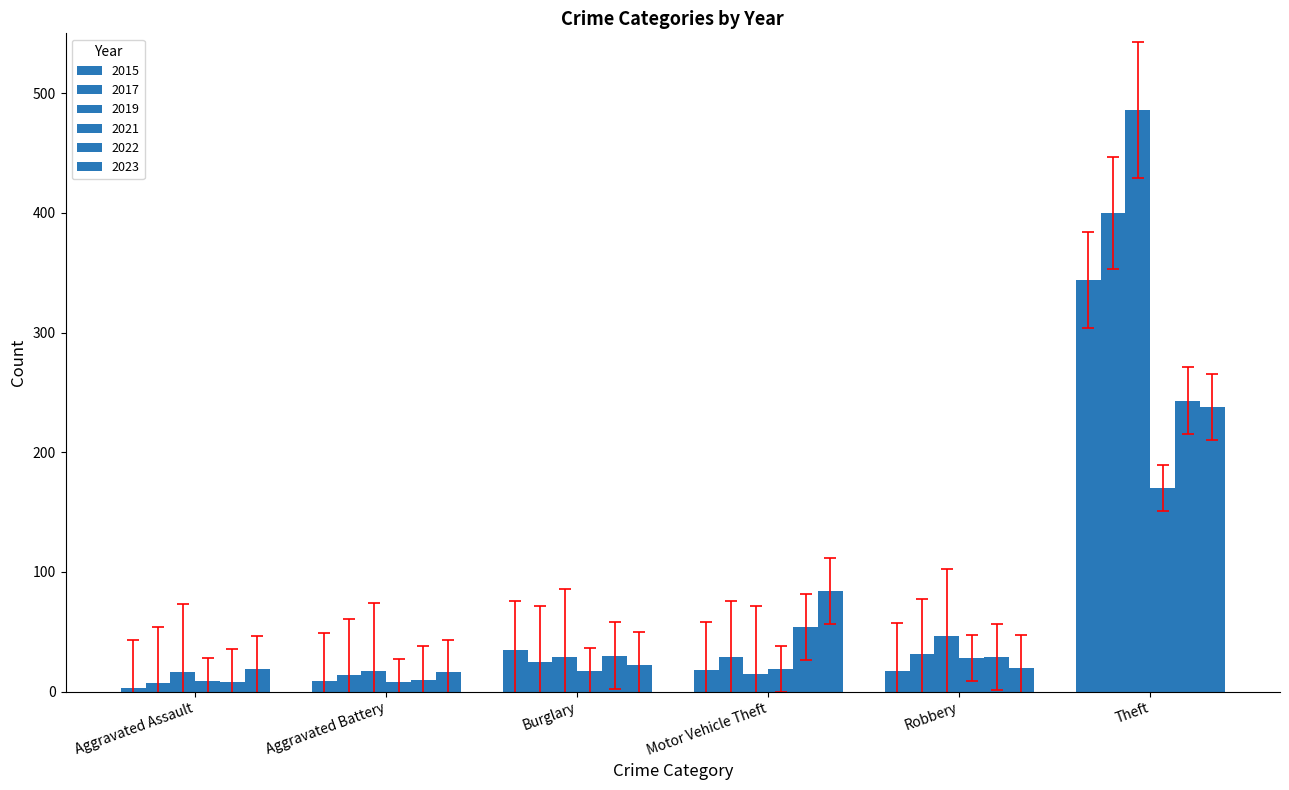

Is it true that 2019 equals 4 at Aggravated Battery?

False